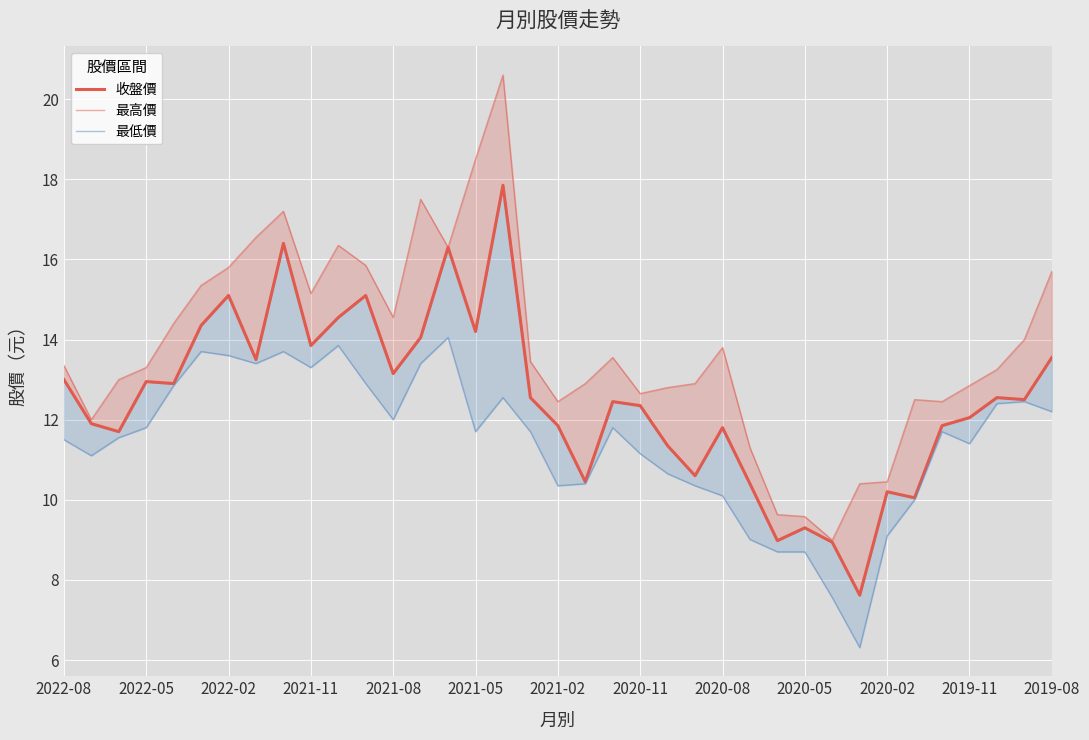

How many values in the 最低價 series are below 11?

12